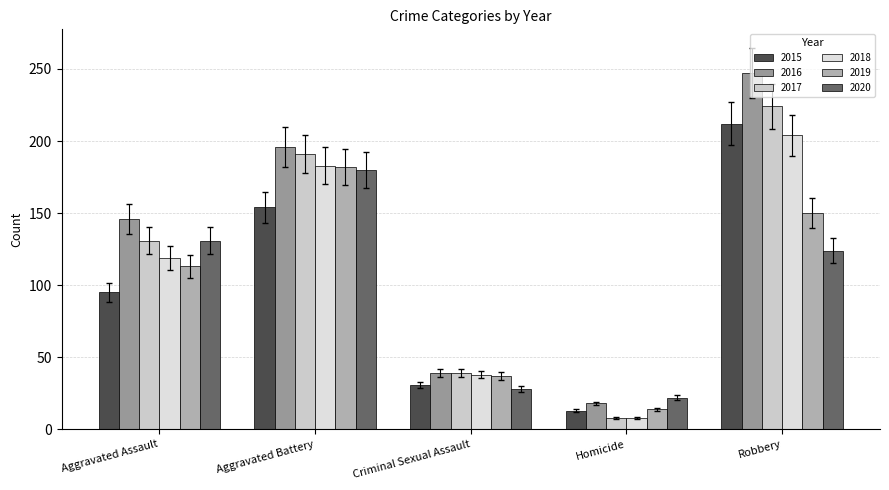

Reading left to right, what are all the values shown in this chart?

2015: Aggravated Assault=95	Aggravated Battery=154	Criminal Sexual Assault=31	Homicide=13	Robbery=212
2016: Aggravated Assault=146	Aggravated Battery=196	Criminal Sexual Assault=39	Homicide=18	Robbery=247
2017: Aggravated Assault=131	Aggravated Battery=191	Criminal Sexual Assault=39	Homicide=8	Robbery=224
2018: Aggravated Assault=119	Aggravated Battery=183	Criminal Sexual Assault=38	Homicide=8	Robbery=204
2019: Aggravated Assault=113	Aggravated Battery=182	Criminal Sexual Assault=37	Homicide=14	Robbery=150
2020: Aggravated Assault=131	Aggravated Battery=180	Criminal Sexual Assault=28	Homicide=22	Robbery=124